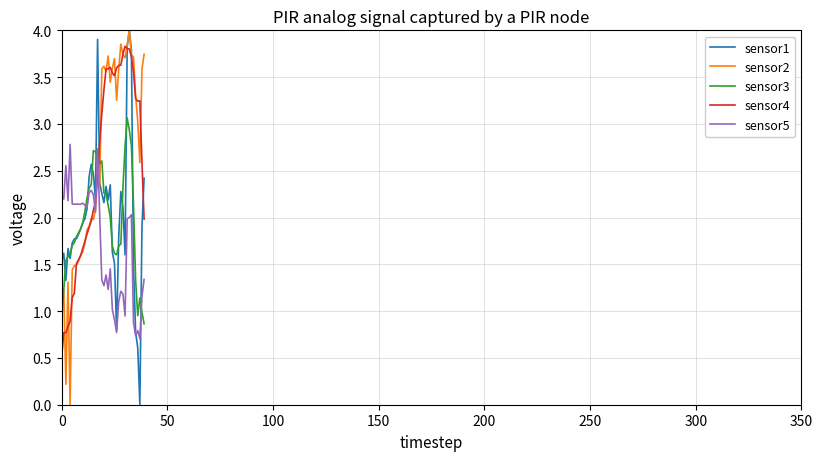

List the series in order of their peak value, highest first.

sensor1, sensor2, sensor4, sensor3, sensor5